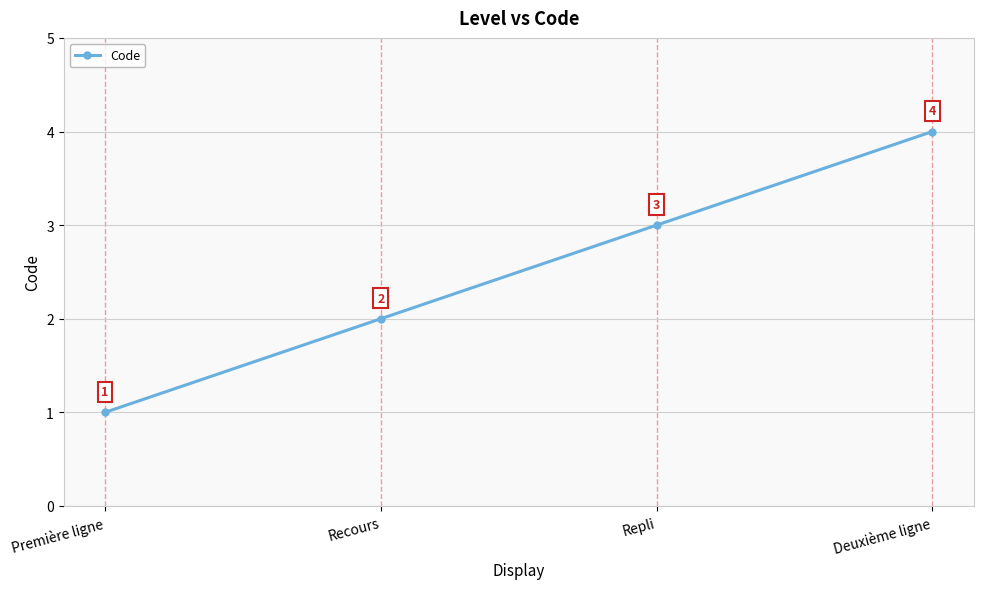

Approximately how many times larger is the value at Deuxième ligne compared to Première ligne?

4.0